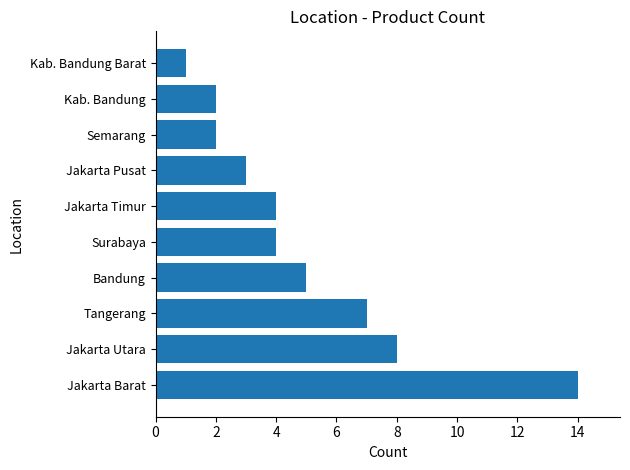

The chart shows a value of 9 at Jakarta Barat. True or false?

False